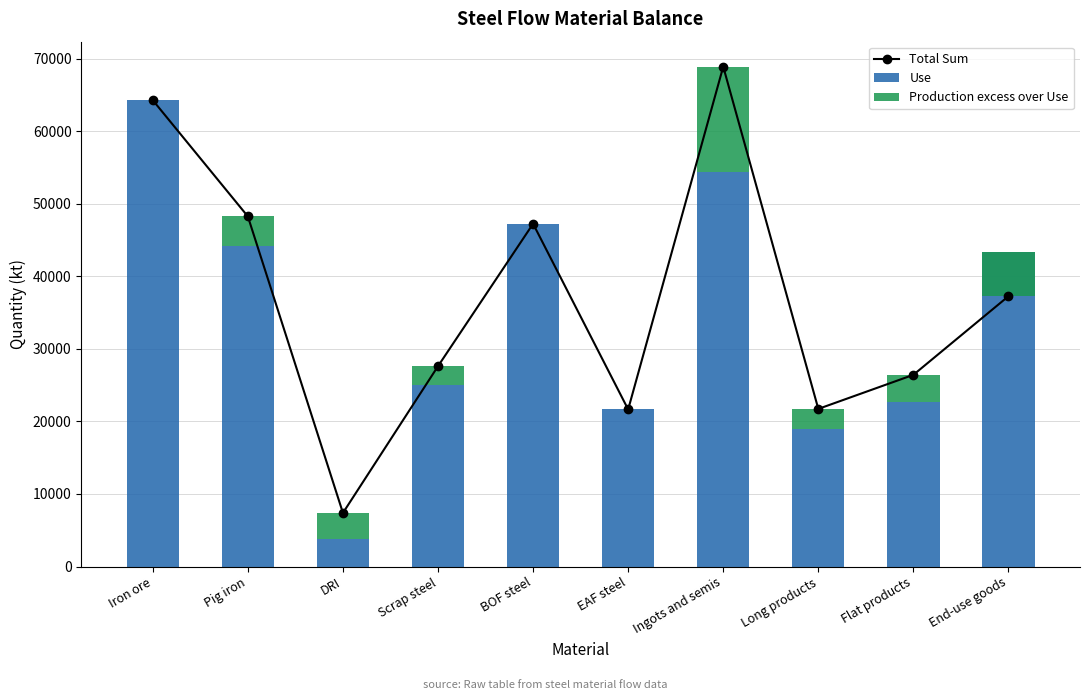

What are all the series names shown in the legend?

Total Sum, Use, Production excess over Use